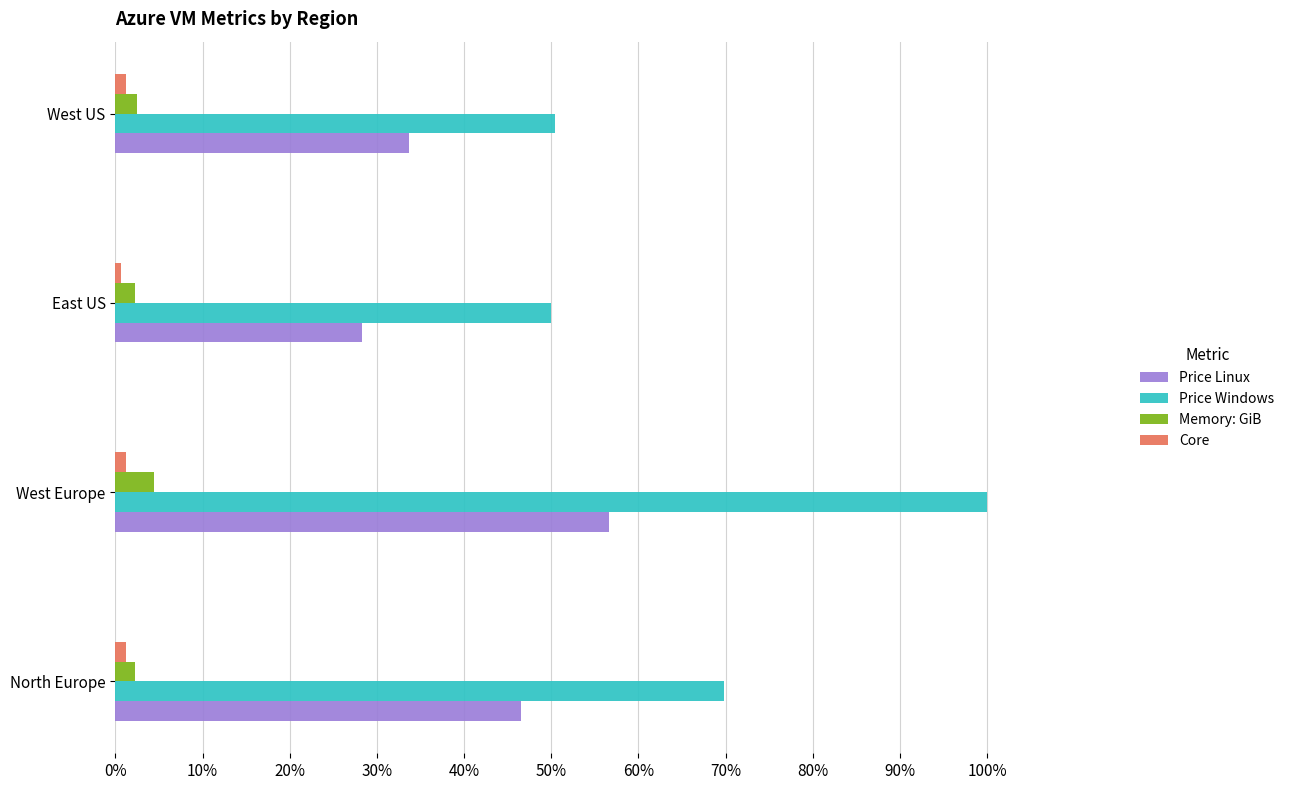

What are all the series names shown in the legend?

Price Linux, Price Windows, Memory: GiB, Core